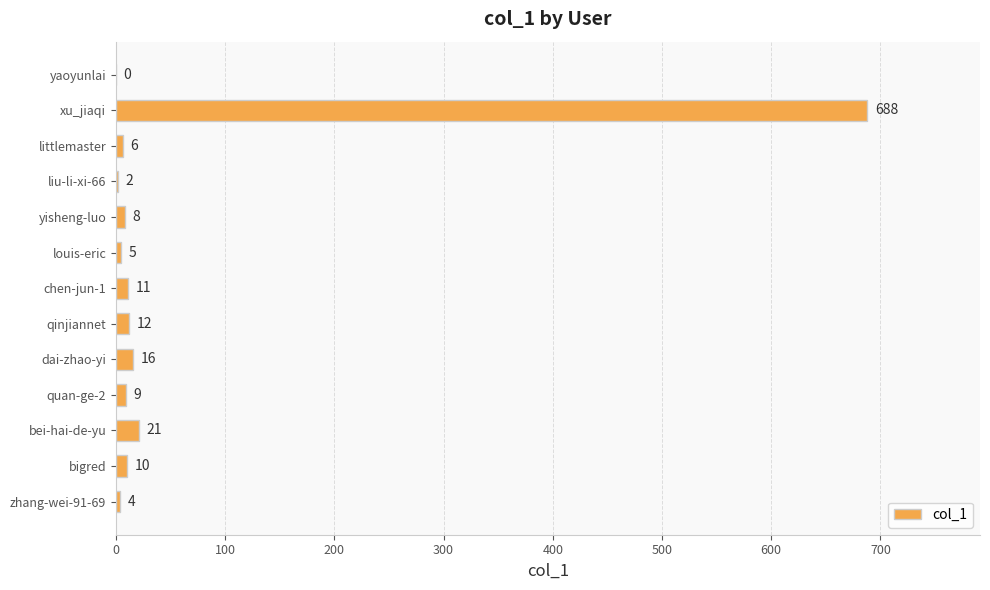

What value does the data have at bigred, to the nearest 10?

10